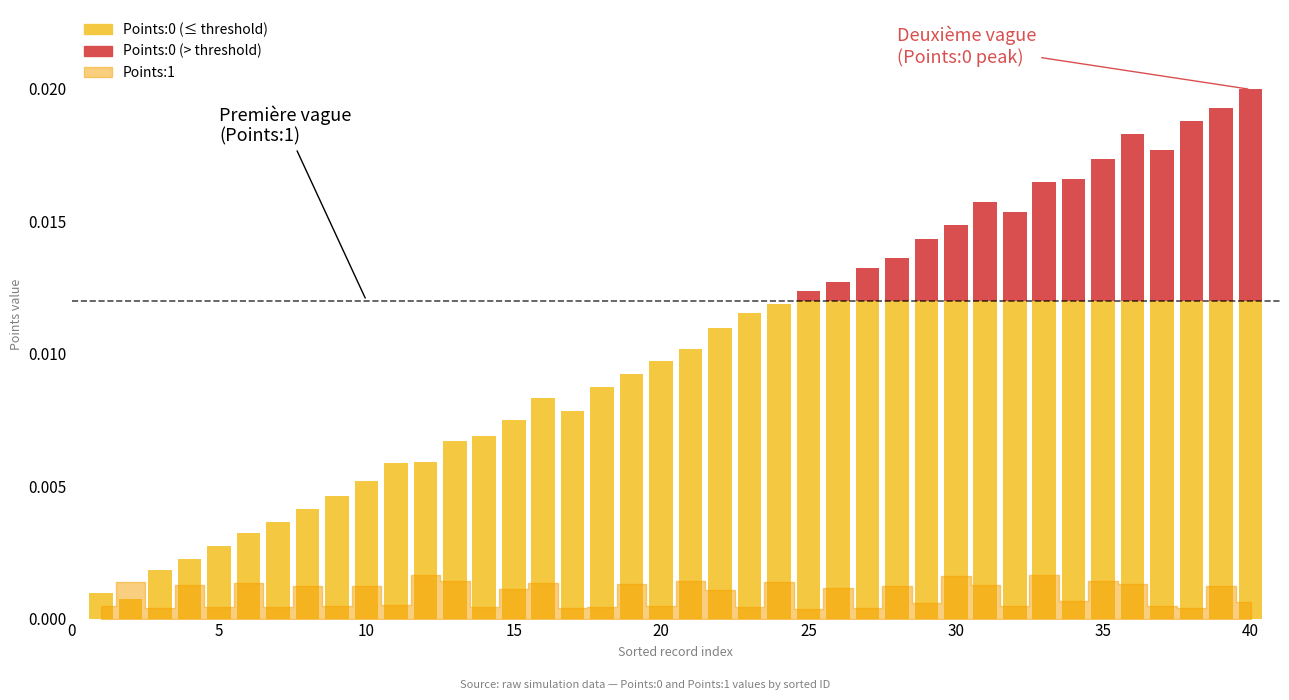

The value of Points:0 at 24 is 0.0. True or false?

False